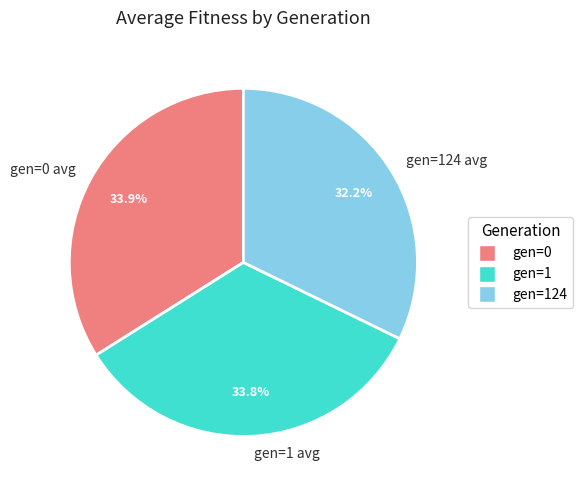

How many segments does this pie chart have?

3